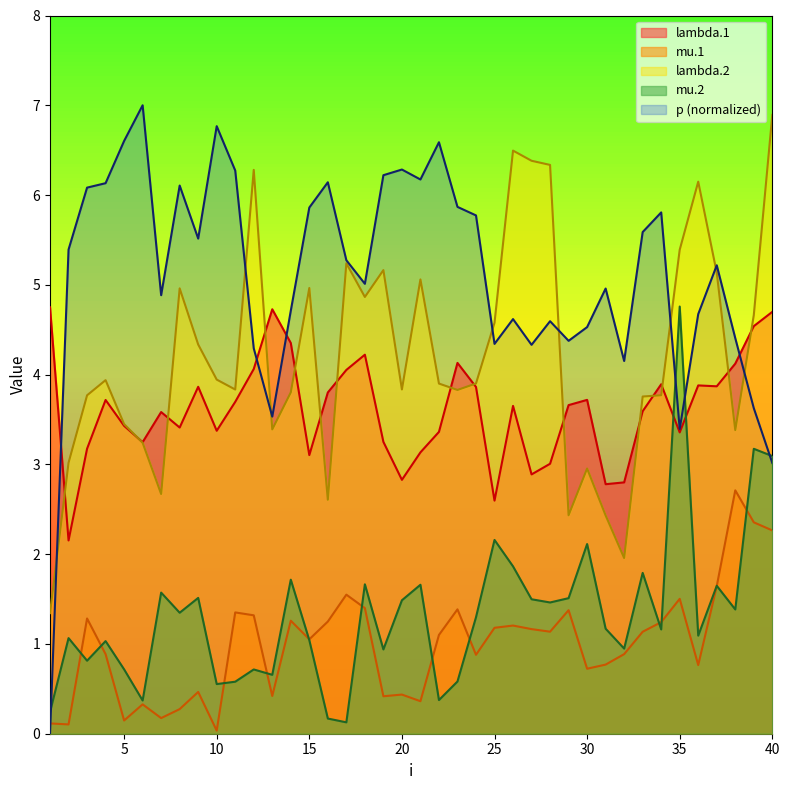

Does the chart have visible grid lines?

No